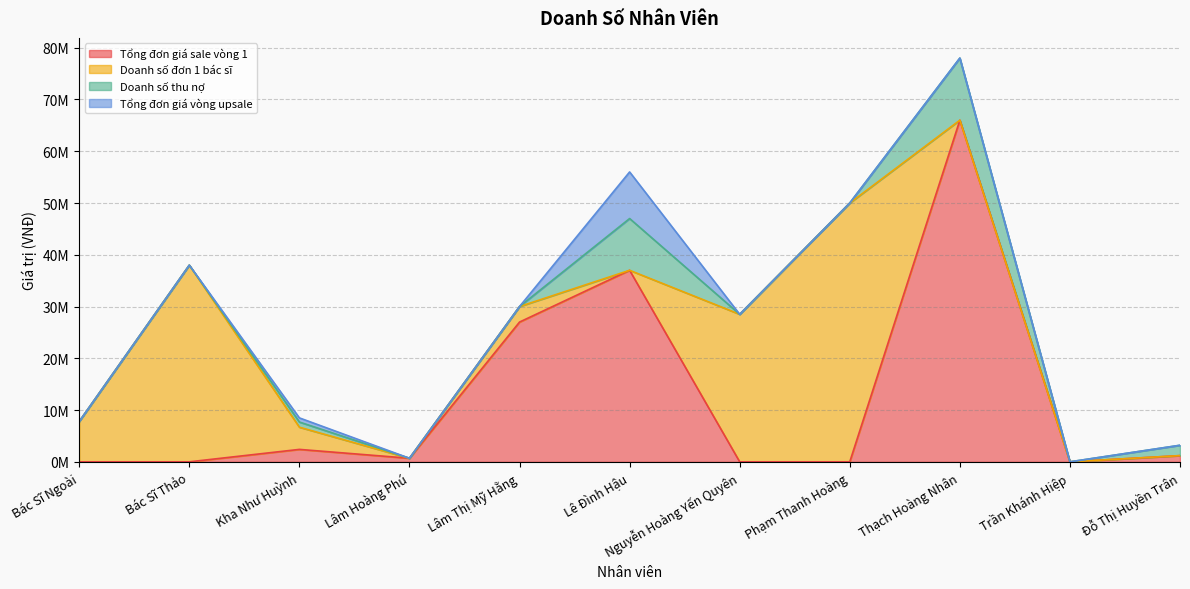

True or false: Doanh số thu nợ has more than 2 interior local peaks.

True